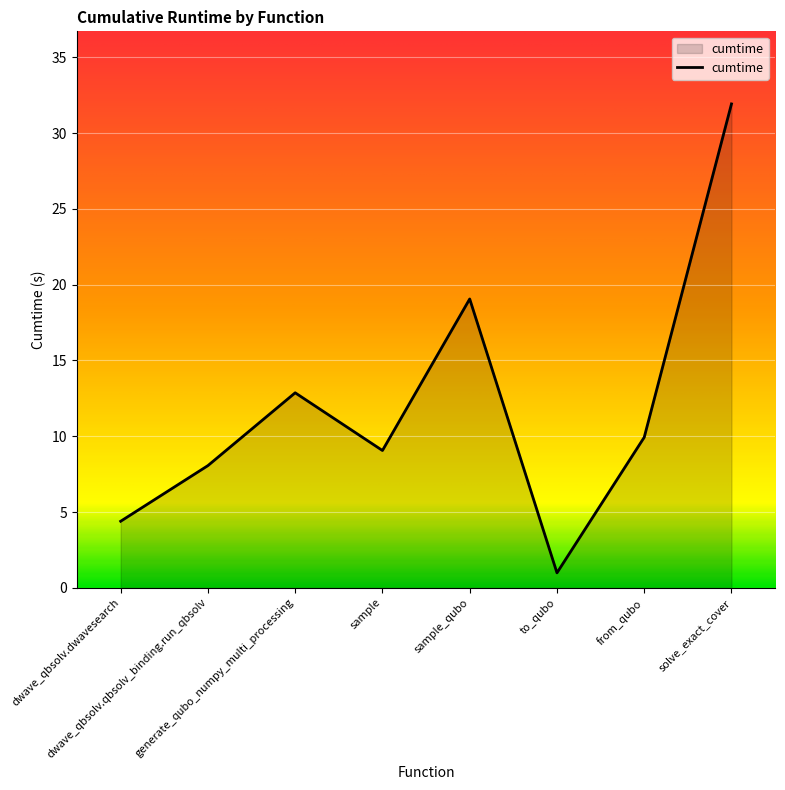

List the labels in order of value, smallest first.

to_qubo, dwave_qbsolv.dwavesearch, dwave_qbsolv.qbsolv_binding.run_qbsolv, sample, from_qubo, generate_qubo_numpy_multi_processing, sample_qubo, solve_exact_cover